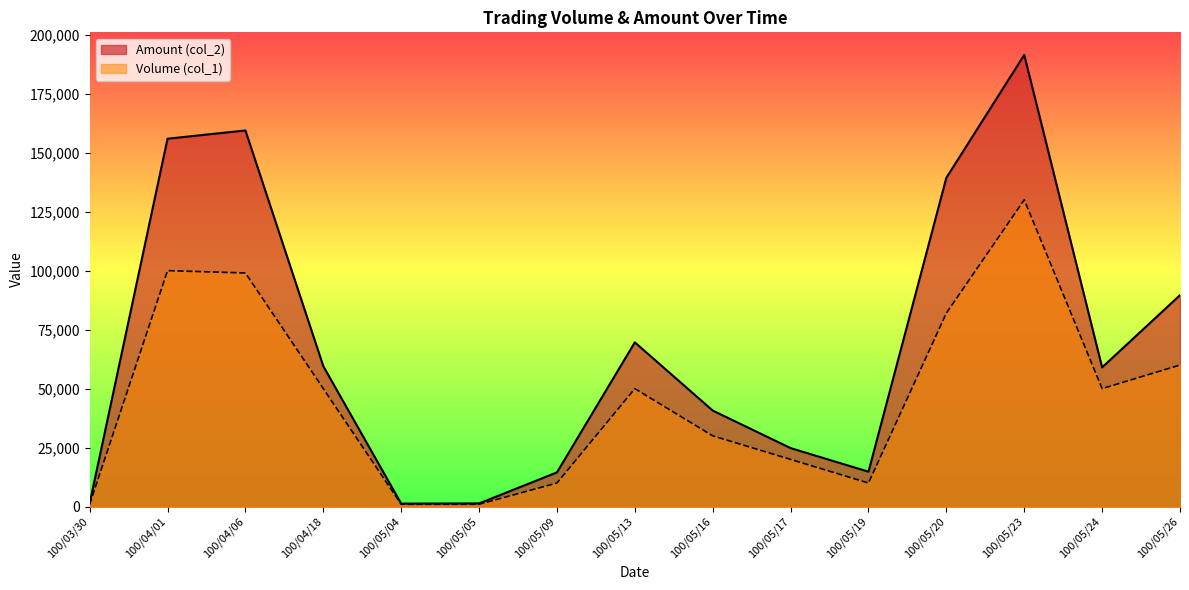

Which series has the largest range (max minus min)?

Amount (col_2)